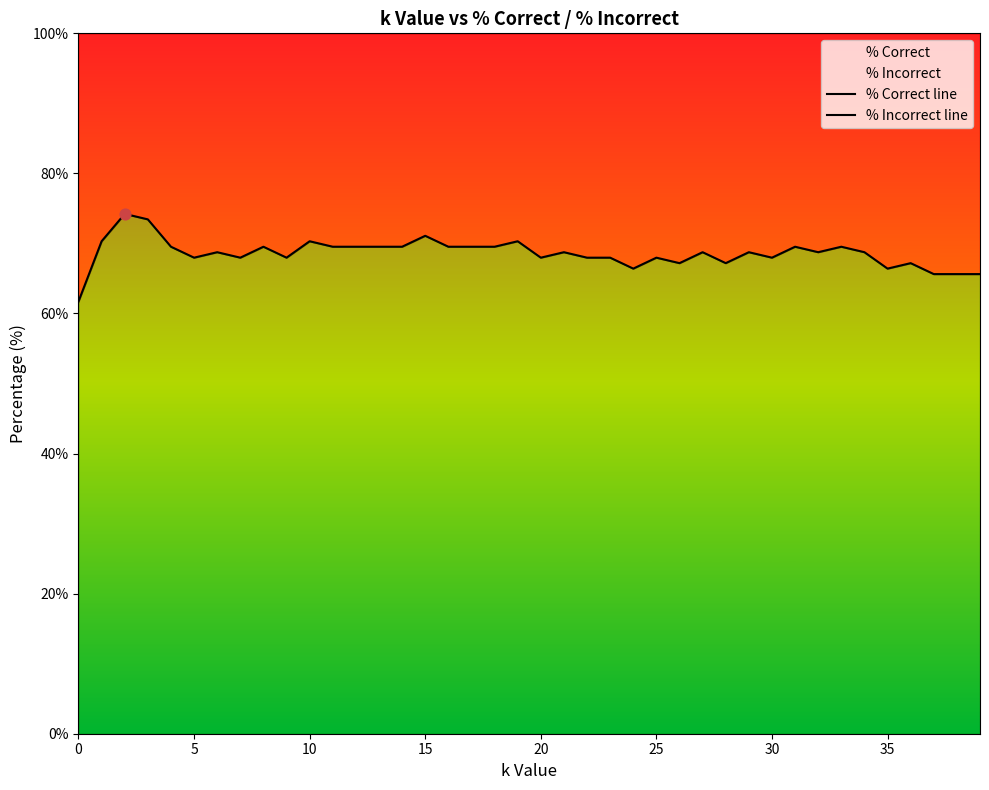

Which series has the widest spread of Y values?

% Correct line